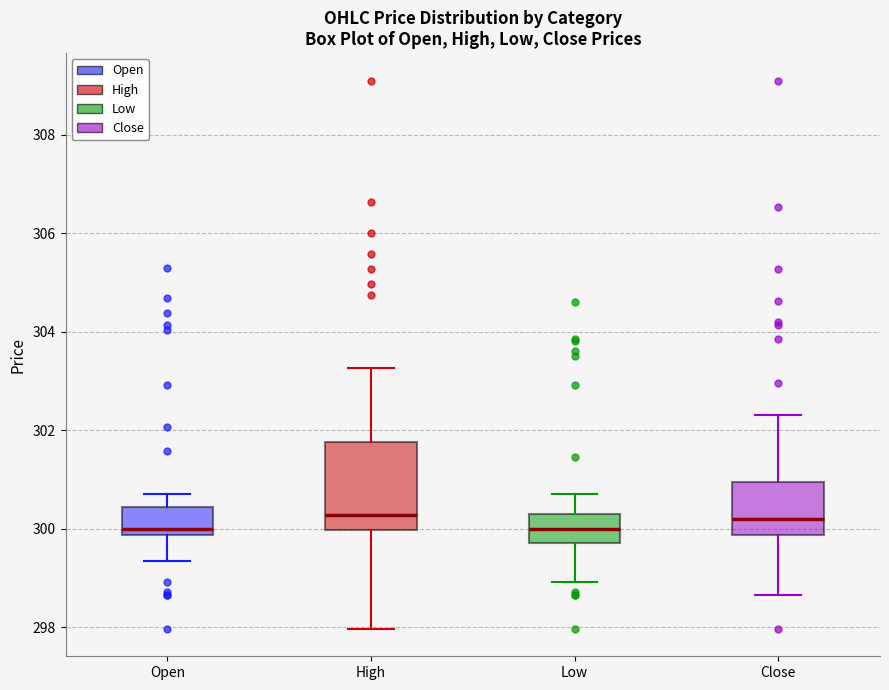

Reading left to right, transcribe this box plot: for each box, give where its median line is, the range the box spans, and where its two whiskers end, as read against the y-axis. The values are not printed on the chart, so give them approximately, as read against the axis.

Open: median 300.0, box 299.8 to 300.4, whiskers 299.4 to 300.8
High: median 300.2, box 300.0 to 301.8, whiskers 298.0 to 303.2
Low: median 300.0, box 299.8 to 300.2, whiskers 299.0 to 300.8
Close: median 300.2, box 299.8 to 301.0, whiskers 298.6 to 302.4